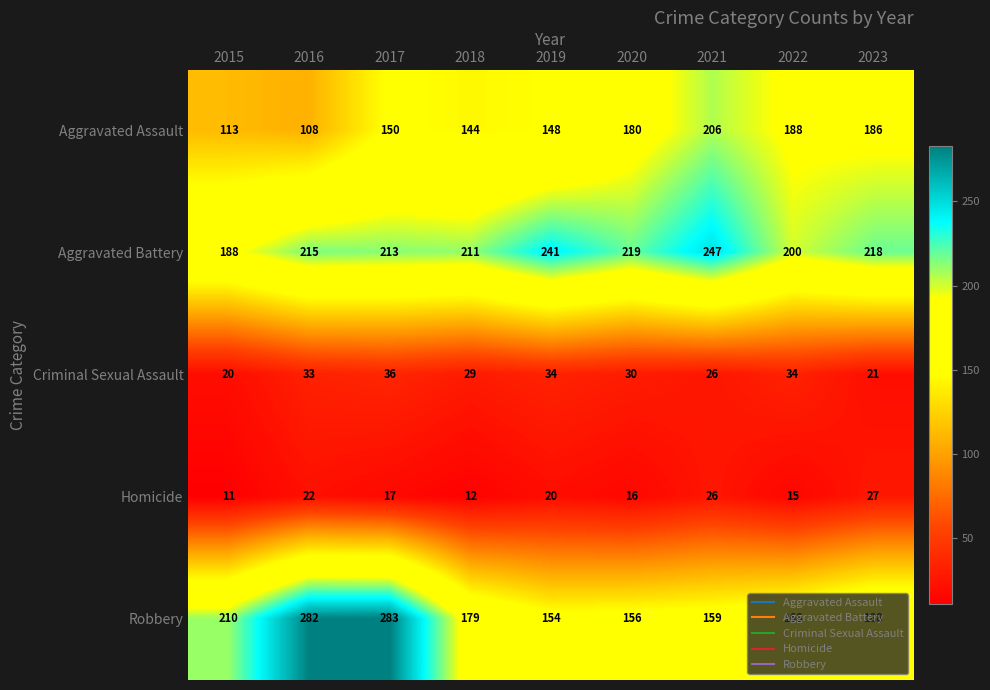

What is the spread (max minus min) of values at 2021?

221